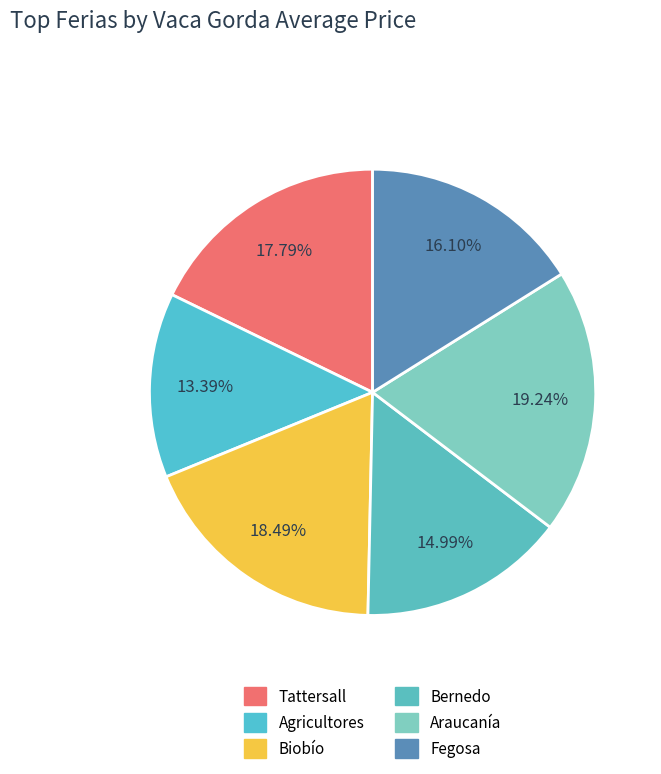

To the nearest percent, what is the difference between the Fegosa and Araucanía slice percentages?

3%